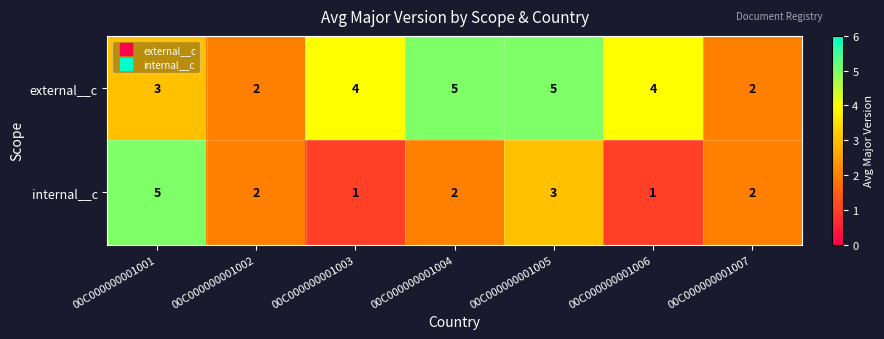

Where does the internal__c series first go above 2?

00C000000001001